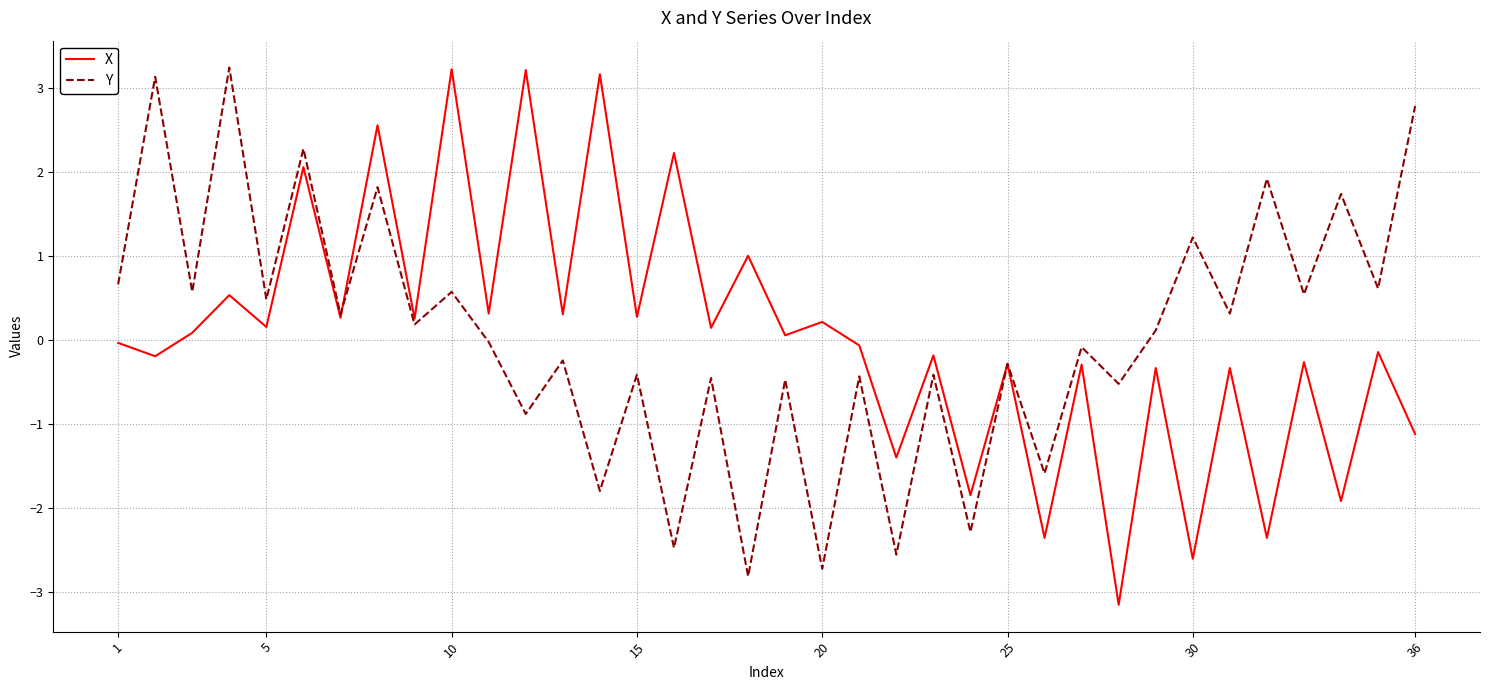

Does the chart have visible grid lines?

Yes